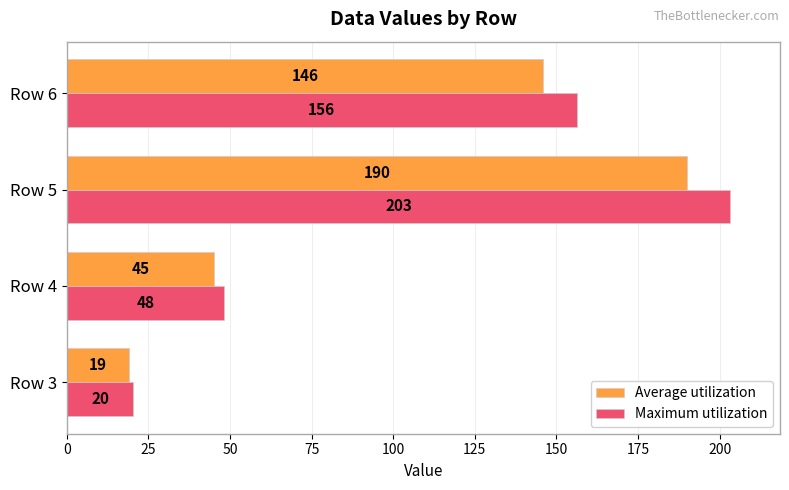

Which series changed the most between Row 3 and Row 6?

Maximum utilization